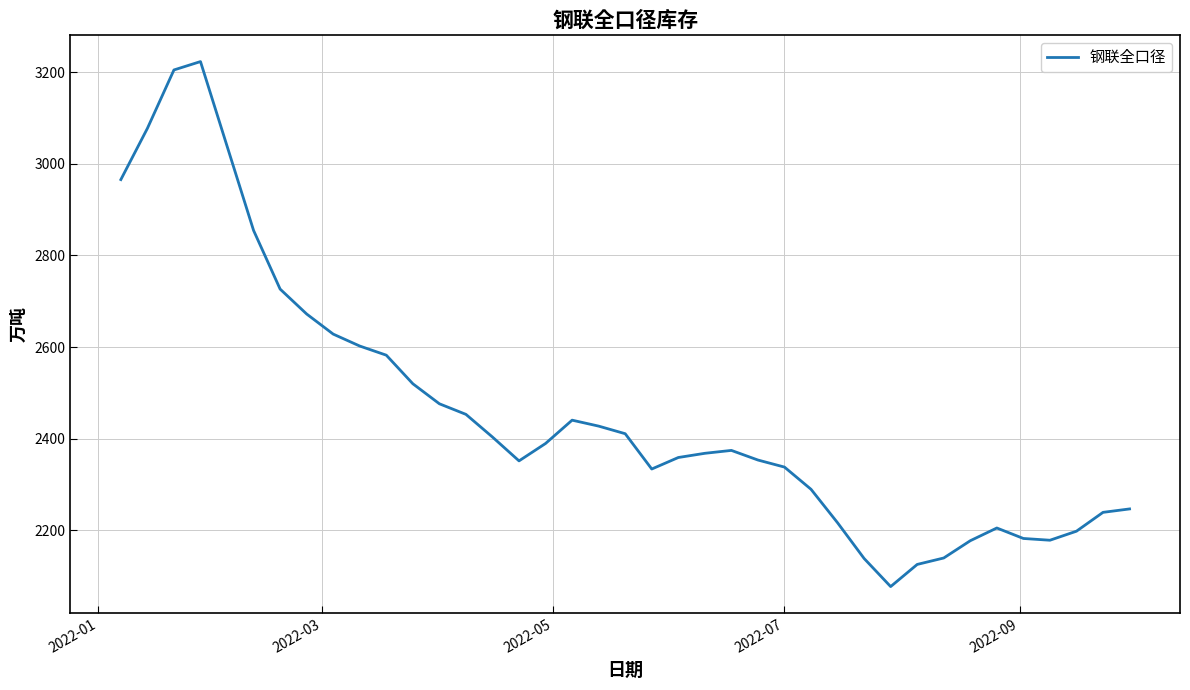

What is the minimum value shown in the chart?

2077.3